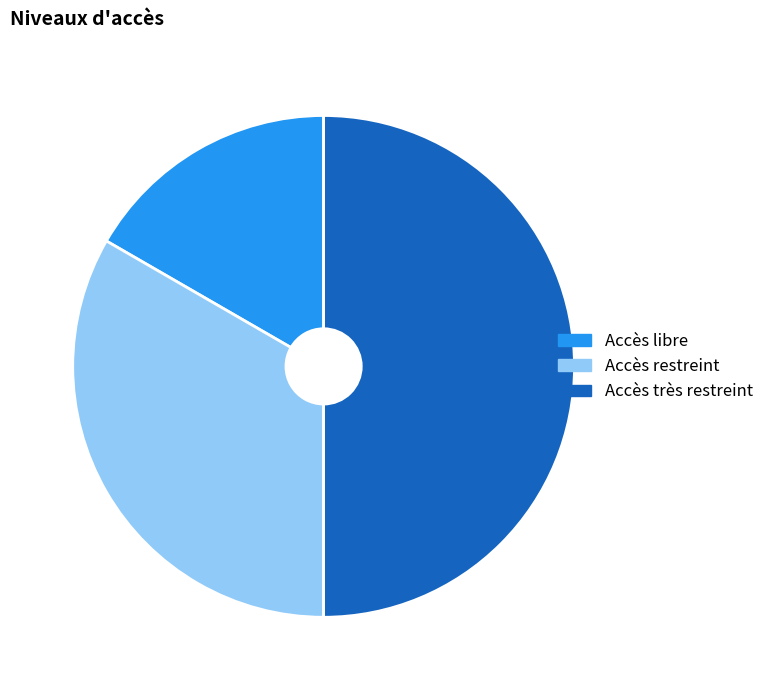

Between Accès très restreint and Accès restreint, which is larger?

Accès très restreint